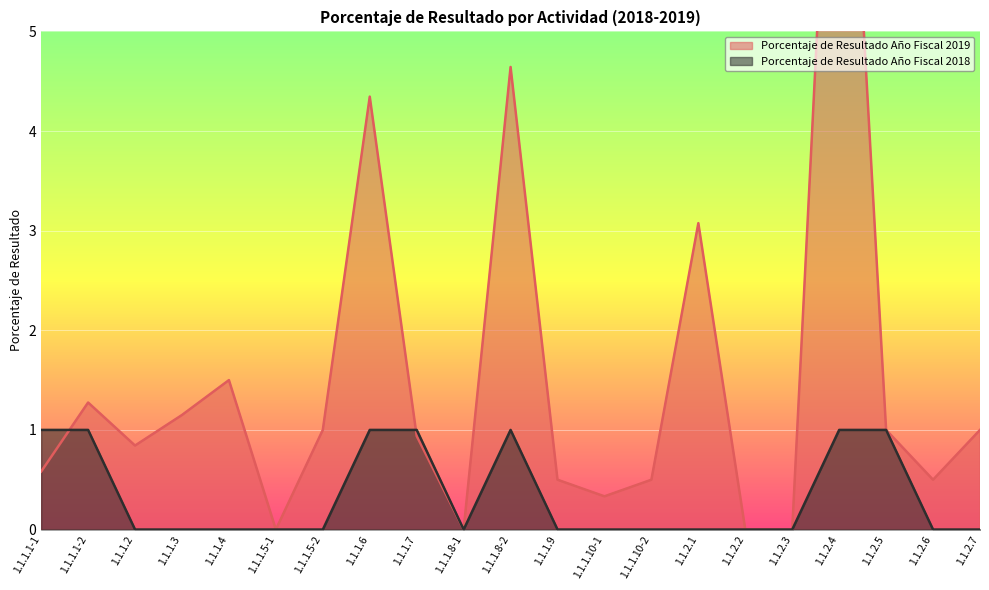

At which category does Porcentaje de Resultado Año Fiscal 2018 reach its first local peak?

1.1.1.8-2